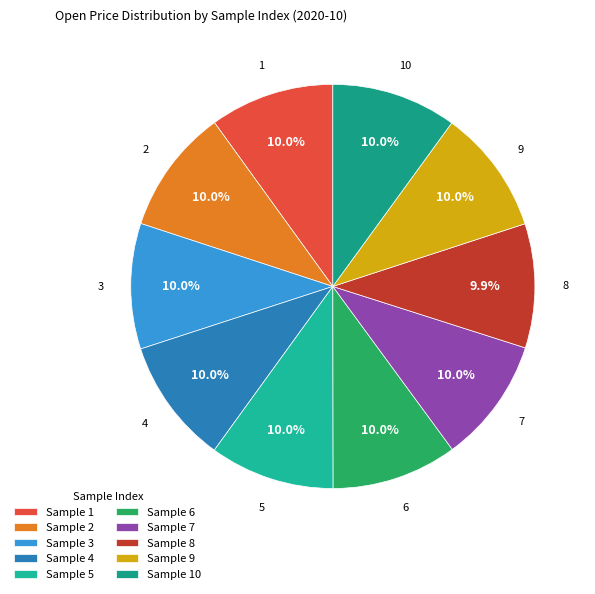

To the nearest percent, what is the average slice percentage?

10%